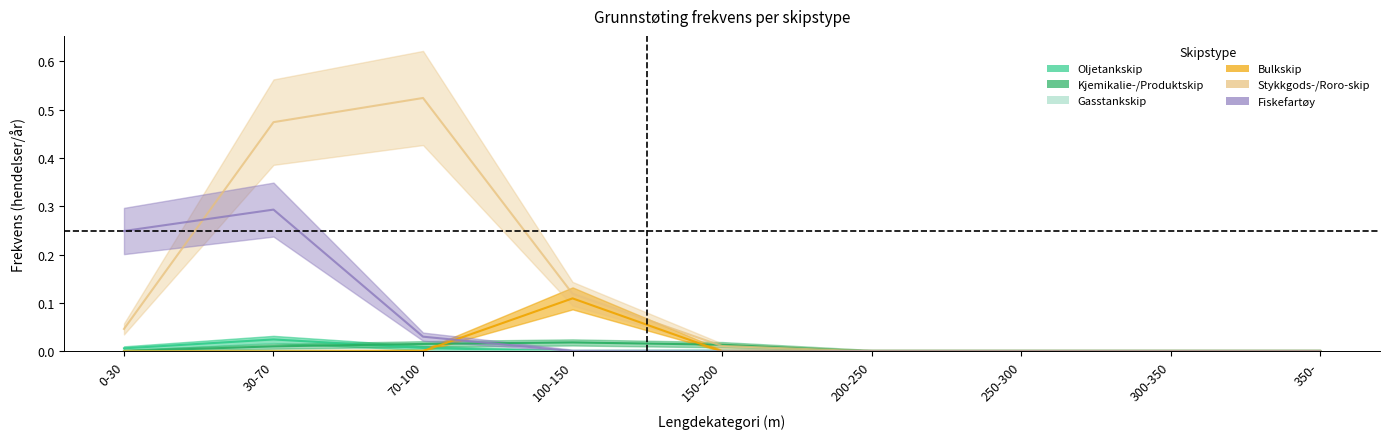

How many intersections are there between Bulkskip and Fiskefartøy?

1